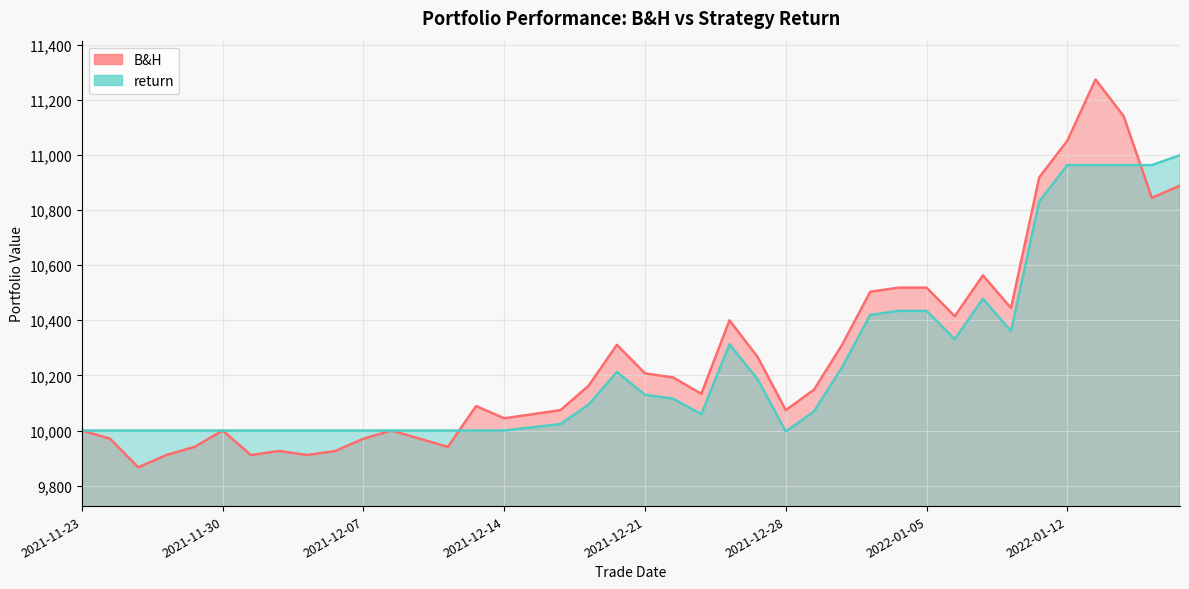

In return, how many points are lower than both neighbors (excluding endpoints)?

4